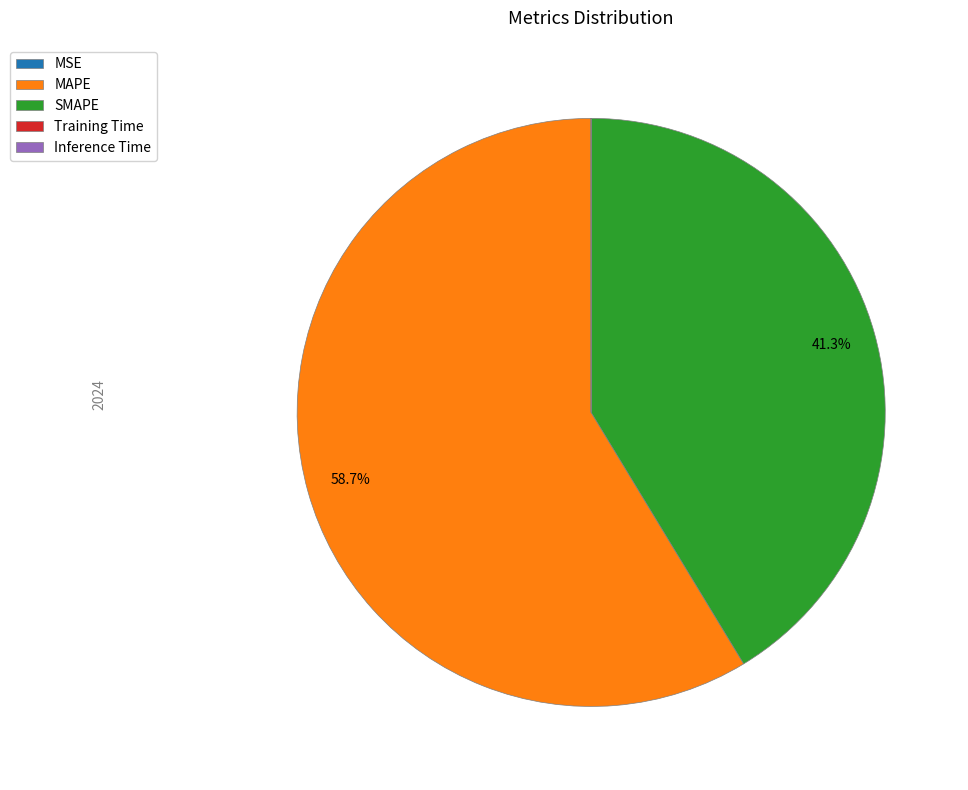

Does any single category account for the majority?

Yes